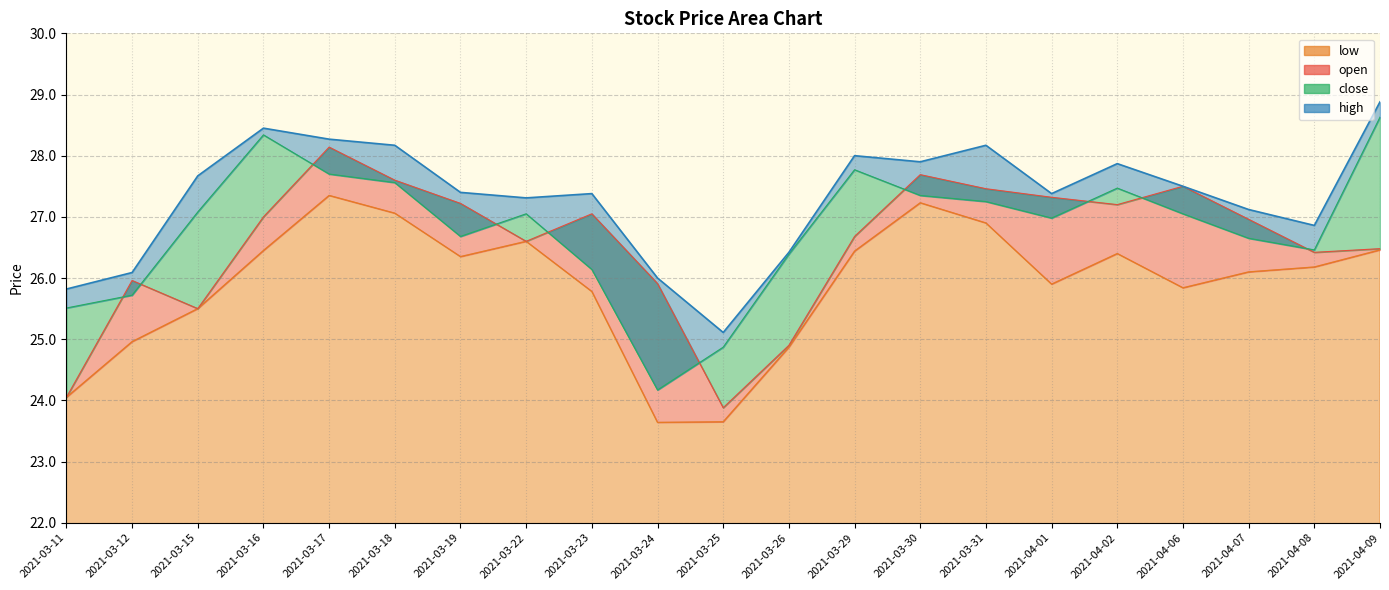

What is the label of the 2nd point from the right?

2021-04-08